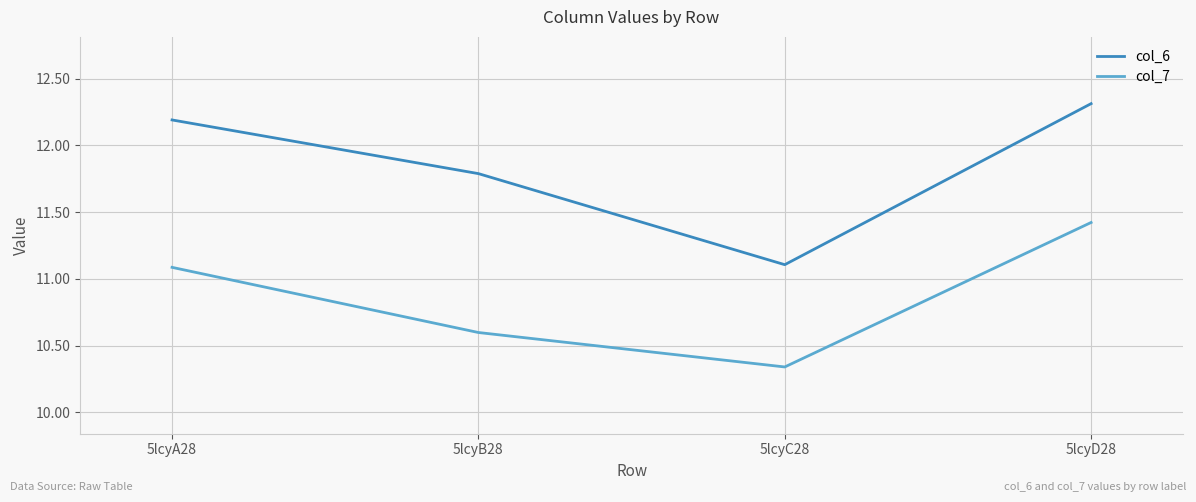

At which category is the sum across all series the highest?

5lcyD28